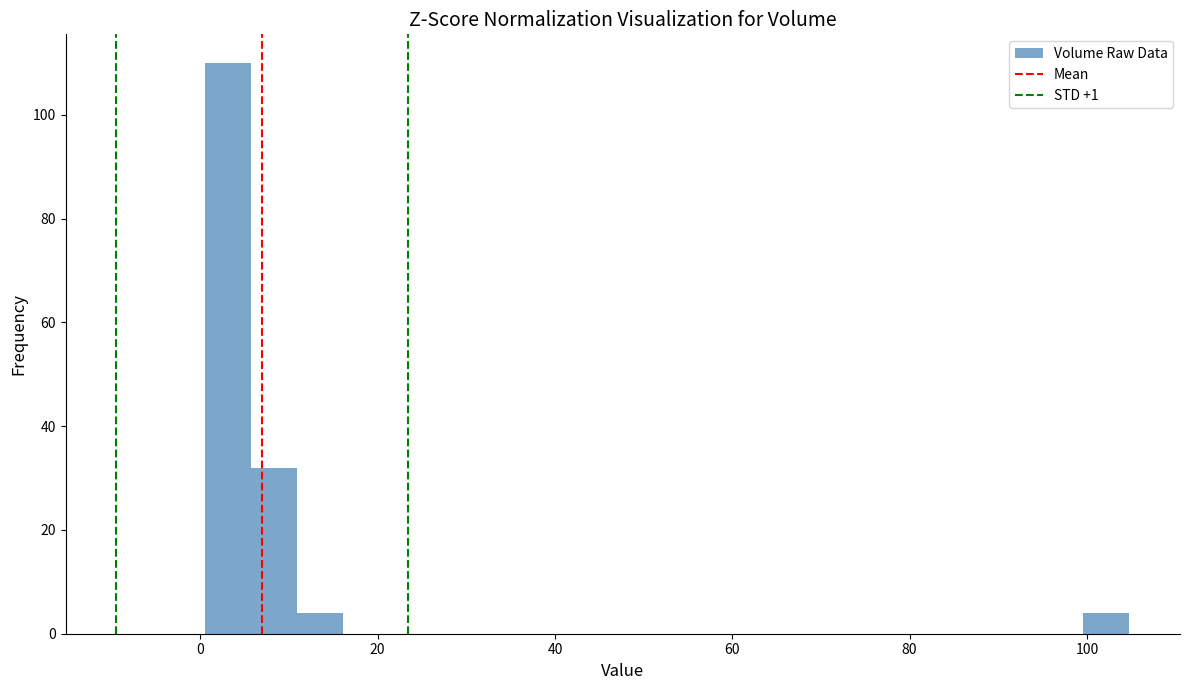

Around what value on the x-axis is the tallest bar? Give the approximate position of its centre, as read against the axis.

4